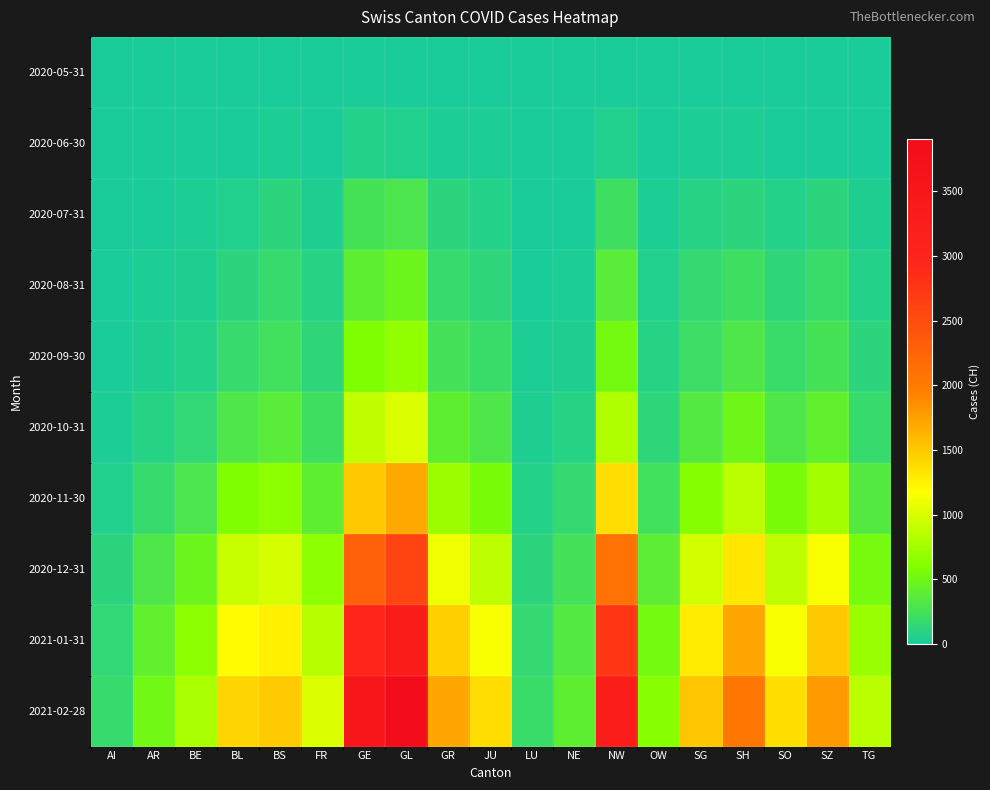

Reading left to right, extract all data points from this chart.

2020-05-31: AI=0	AR=0	BE=0	BL=0	BS=0	FR=0	GE=0	GL=0	GR=0	JU=0	LU=0	NE=0	NW=0	OW=0	SG=0	SH=0	SO=0	SZ=0	TG=0
2020-06-30: AI=0	AR=1	BE=1	BL=7	BS=17	FR=7	GE=61	GL=56	GR=25	JU=22	LU=0	NE=1	NW=54	OW=5	SG=19	SH=21	SO=15	SZ=14	TG=4
2020-07-31: AI=0	AR=10	BE=16	BL=55	BS=110	FR=42	GE=259	GL=292	GR=107	JU=68	LU=5	NE=13	NW=220	OW=25	SG=84	SH=121	SO=74	SZ=110	TG=35
2020-08-31: AI=5	AR=22	BE=42	BL=112	BS=178	FR=88	GE=411	GL=487	GR=178	JU=126	LU=12	NE=28	NW=380	OW=52	SG=153	SH=217	SO=130	SZ=186	TG=72
2020-09-30: AI=12	AR=40	BE=70	BL=180	BS=240	FR=130	GE=580	GL=680	GR=250	JU=190	LU=20	NE=45	NW=520	OW=80	SG=210	SH=310	SO=190	SZ=260	TG=110
2020-10-31: AI=25	AR=80	BE=140	BL=310	BS=380	FR=220	GE=890	GL=1020	GR=410	JU=310	LU=38	NE=80	NW=820	OW=130	SG=340	SH=490	SO=310	SZ=420	TG=180
2020-11-30: AI=60	AR=180	BE=290	BL=580	BS=650	FR=410	GE=1500	GL=1700	GR=720	JU=560	LU=75	NE=155	NW=1380	OW=240	SG=620	SH=860	SO=560	SZ=750	TG=340
2020-12-31: AI=110	AR=310	BE=480	BL=920	BS=980	FR=640	GE=2300	GL=2600	GR=1100	JU=880	LU=120	NE=250	NW=2100	OW=390	SG=960	SH=1320	SO=870	SZ=1150	TG=540
2021-01-31: AI=150	AR=420	BE=650	BL=1200	BS=1250	FR=850	GE=3000	GL=3300	GR=1450	JU=1150	LU=160	NE=340	NW=2750	OW=520	SG=1280	SH=1720	SO=1150	SZ=1500	TG=710
2021-02-28: AI=180	AR=510	BE=790	BL=1420	BS=1480	FR=1020	GE=3550	GL=3900	GR=1720	JU=1380	LU=195	NE=410	NW=3250	OW=630	SG=1520	SH=2050	SO=1370	SZ=1790	TG=860